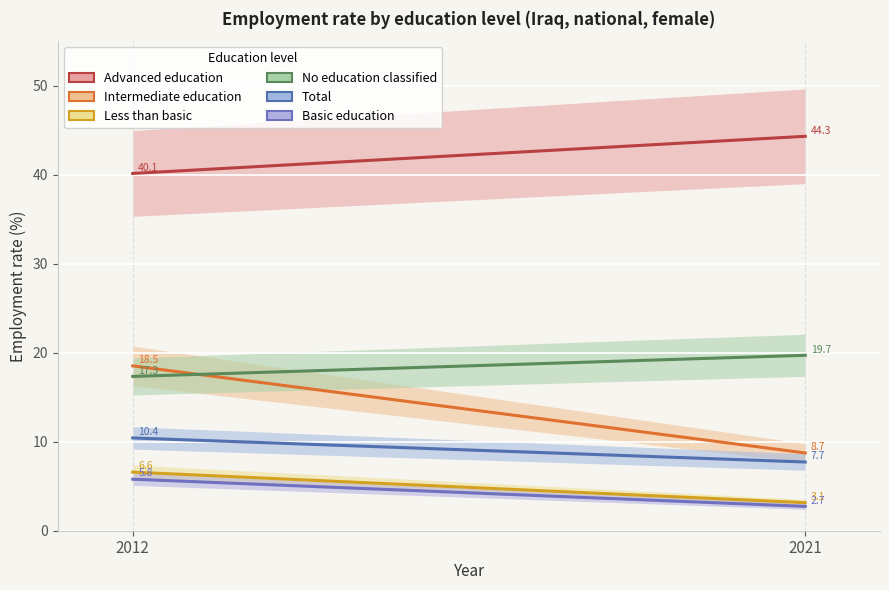

How many categories are shown in the chart?

2